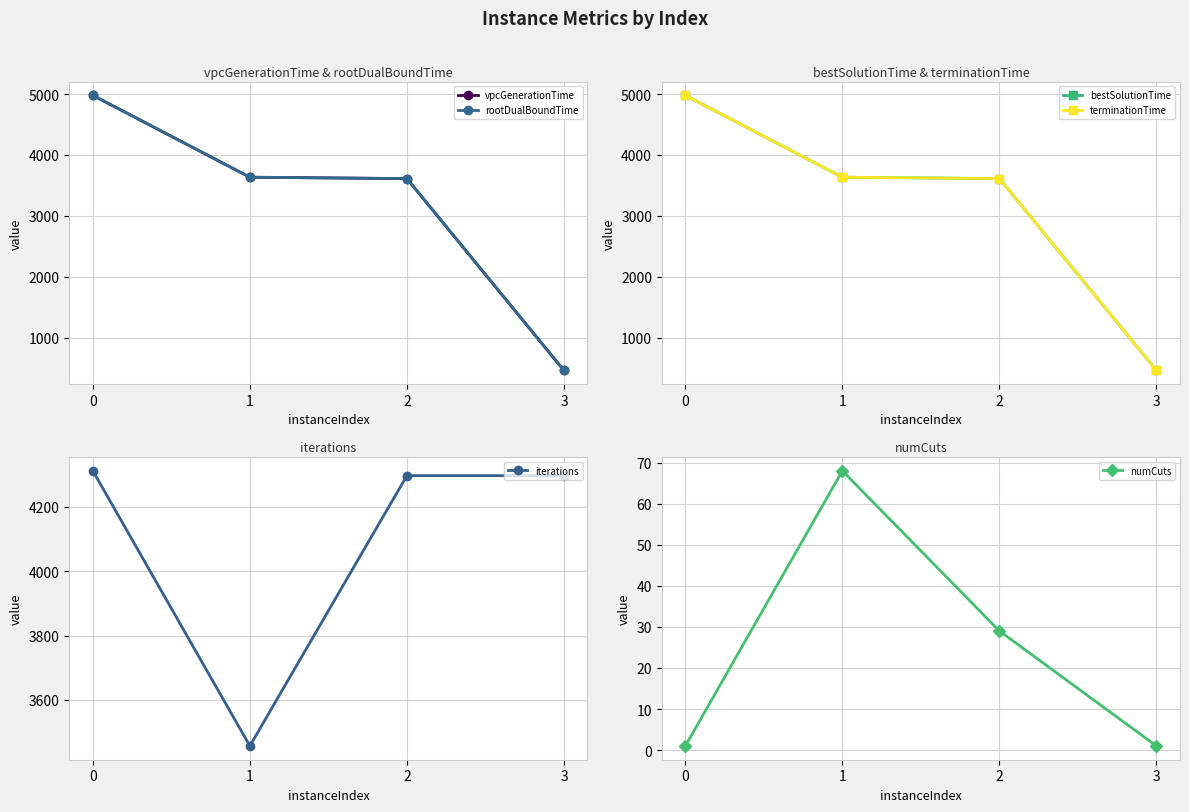

What is the average value of the bestSolutionTime series?

3172.3